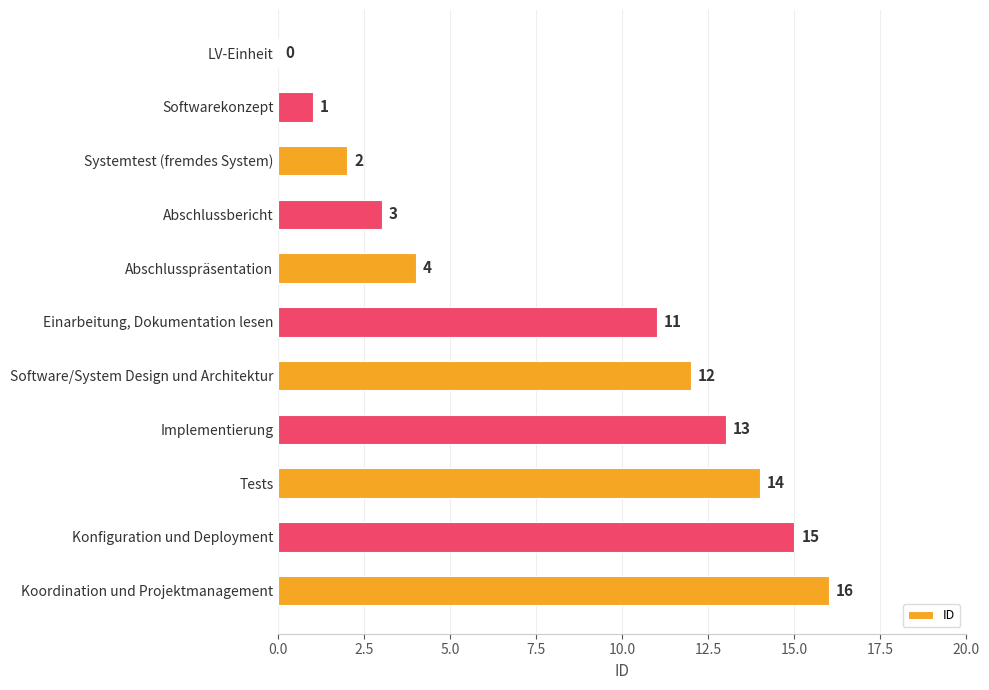

Reading bottom to top, transcribe all the data shown in this chart.

Koordination und Projektmanagement=16	Konfiguration und Deployment=15	Tests=14	Implementierung=13	Software/System Design und Architektur=12	Einarbeitung, Dokumentation lesen=11	Abschlusspräsentation=4	Abschlussbericht=3	Systemtest (fremdes System)=2	Softwarekonzept=1	LV-Einheit=0